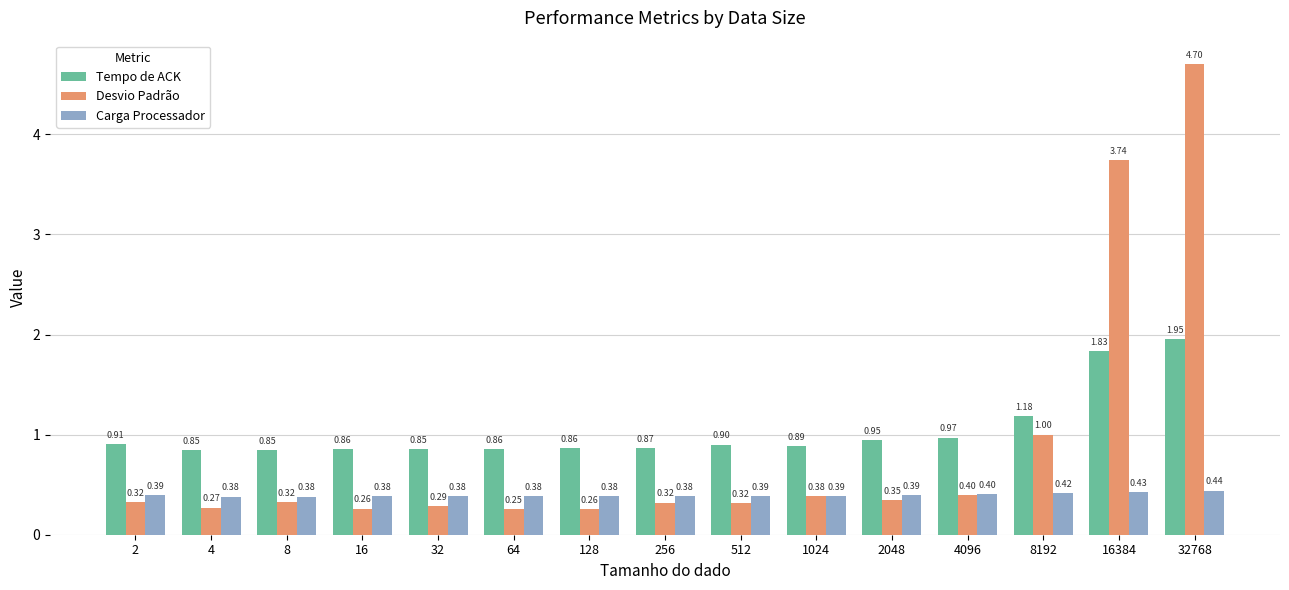

Are the bars grouped side by side (vs. stacked)?

Yes